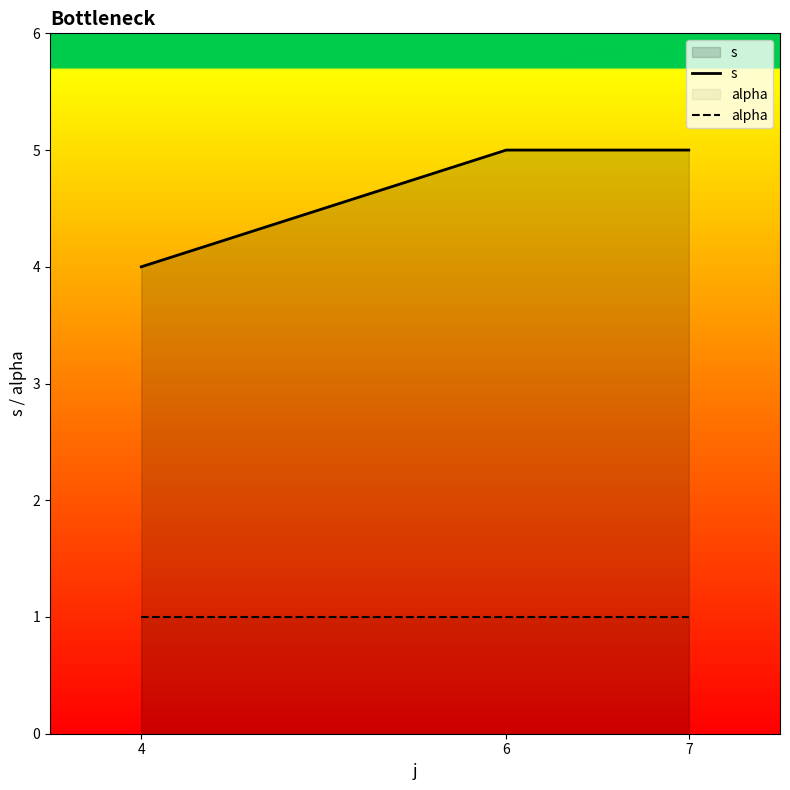

What is the value of the s point at the 2nd from the left?

5